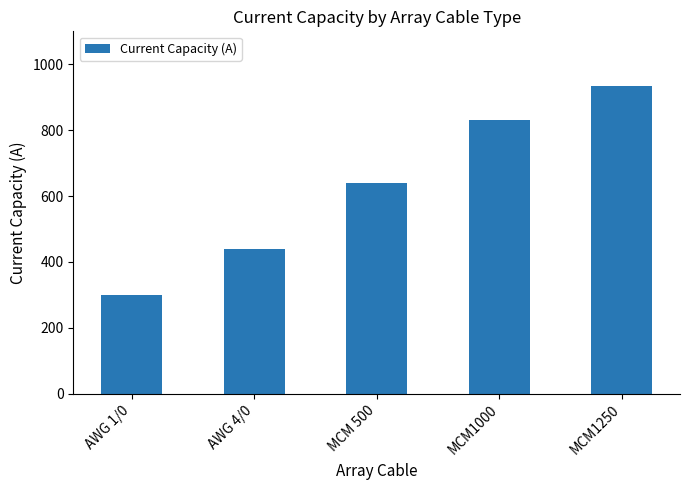

At which label is the value closest to 617?

MCM 500